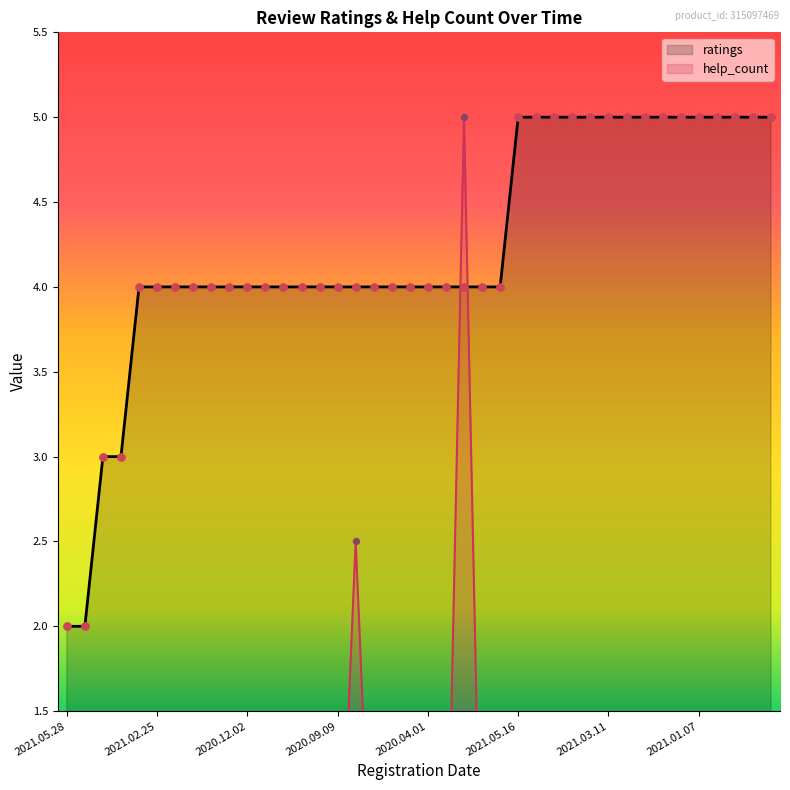

At how many categories does at least one series exceed 3?

36